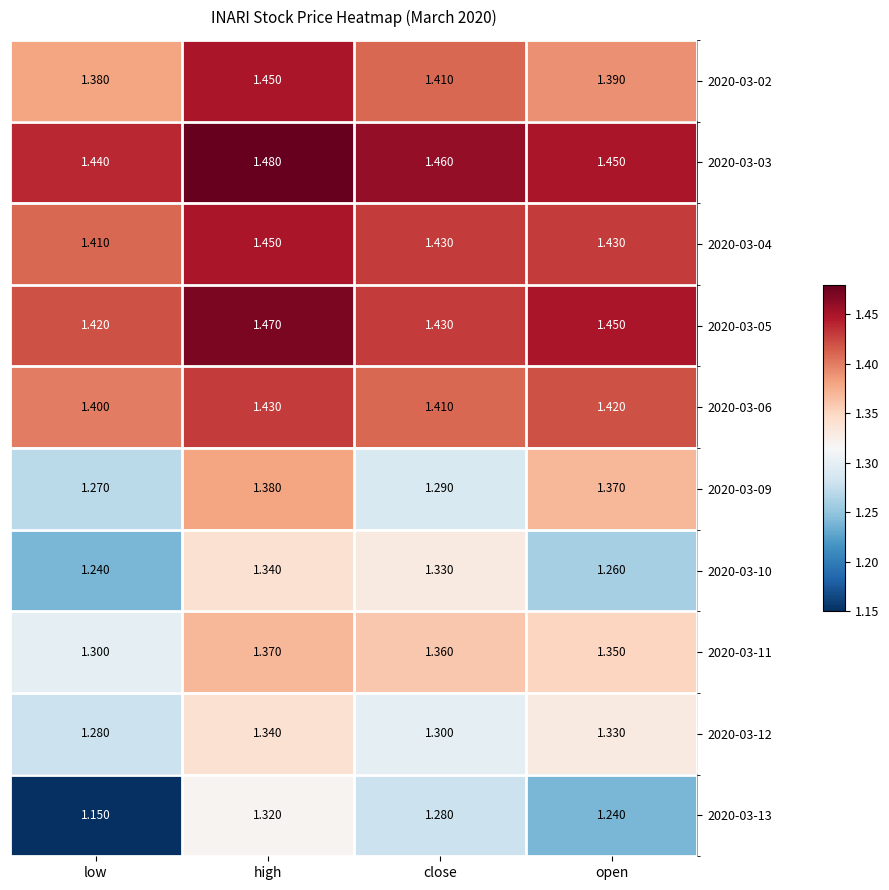

Which category has the highest value in the 2020-03-12 series?

high